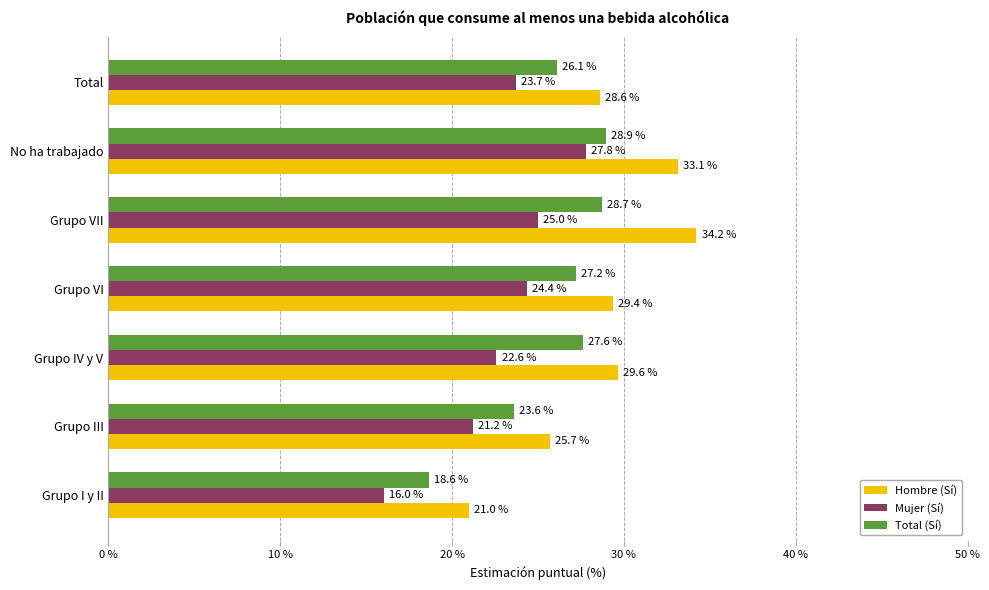

The value of Total (Sí) at Grupo IV y V is 27.6. True or false?

True